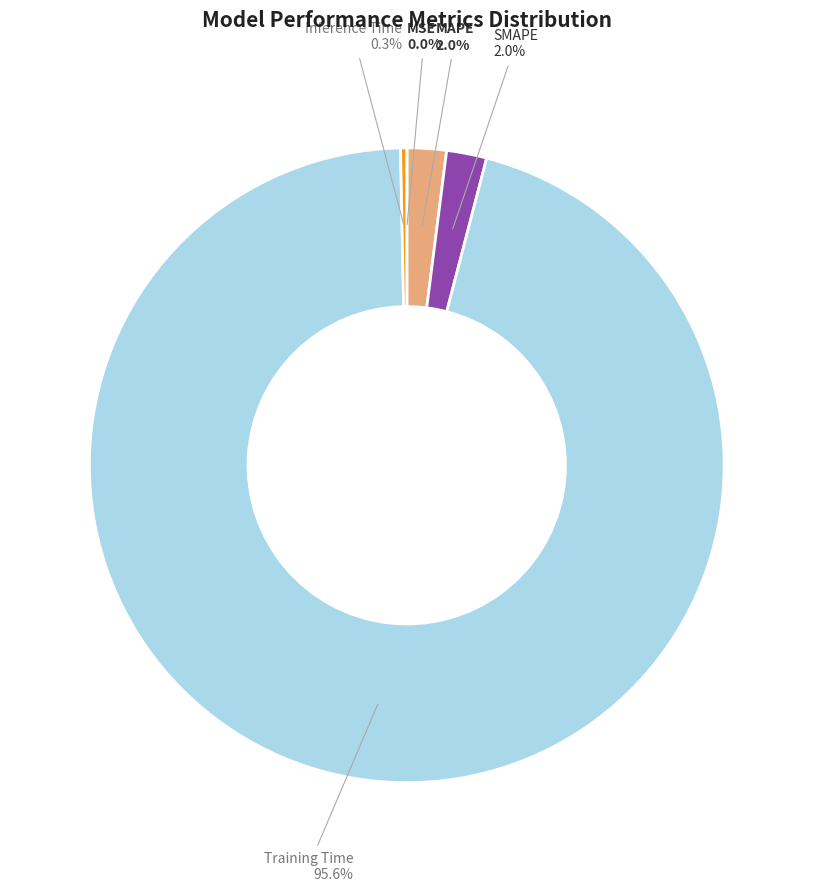

Which category has the biggest portion of the pie?

Training Time